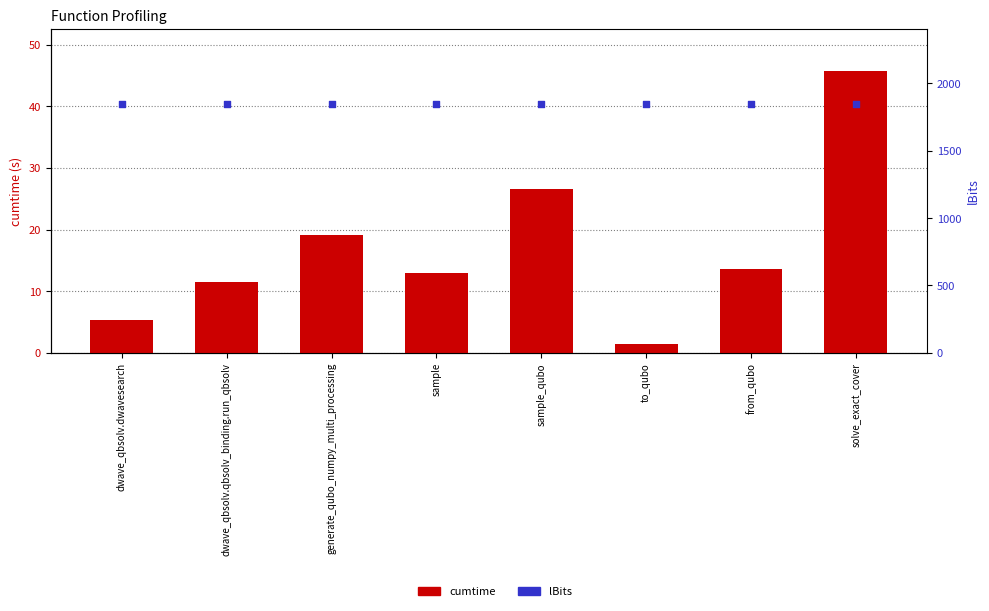

At how many categories does at least one series exceed 1180?

8